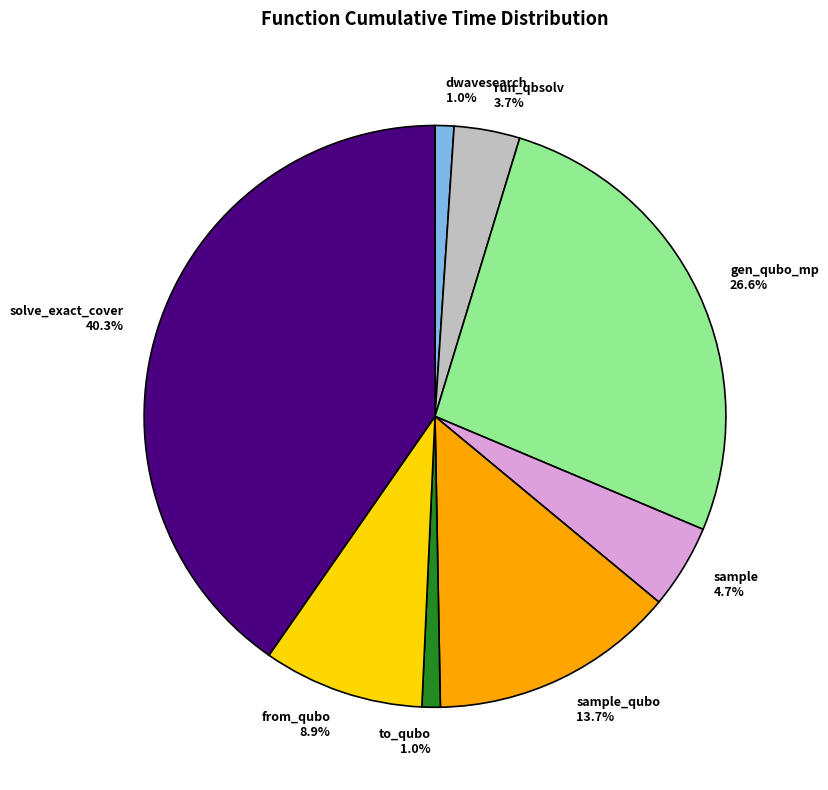

Does any single category account for the majority?

No